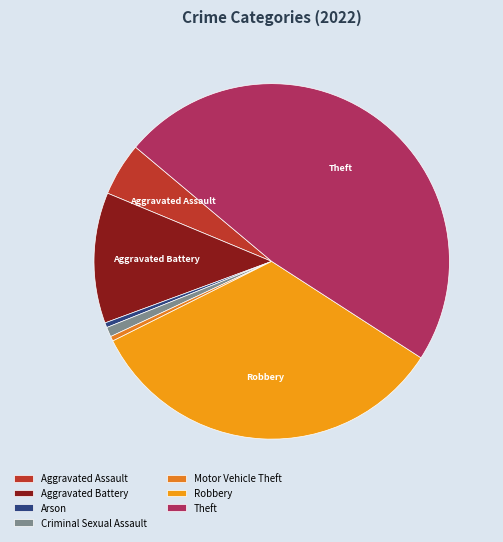

Which slice is the smallest?

Arson